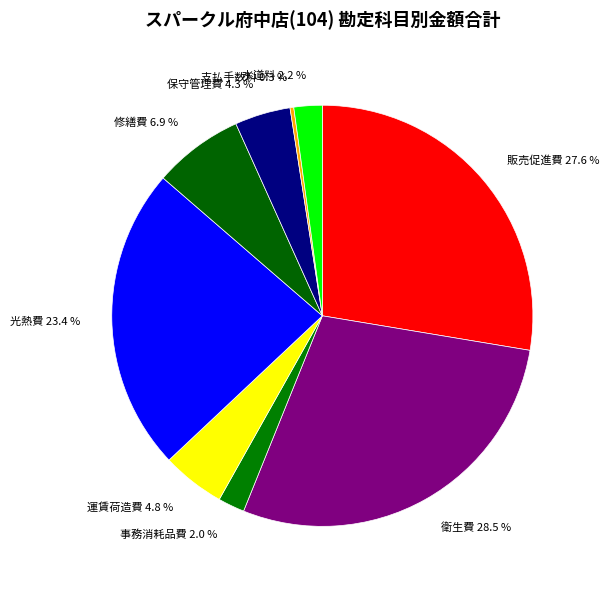

Approximately how many times larger is the value at 光熱費 23.4 % compared to 支払手数料 0.3 %?

81.1